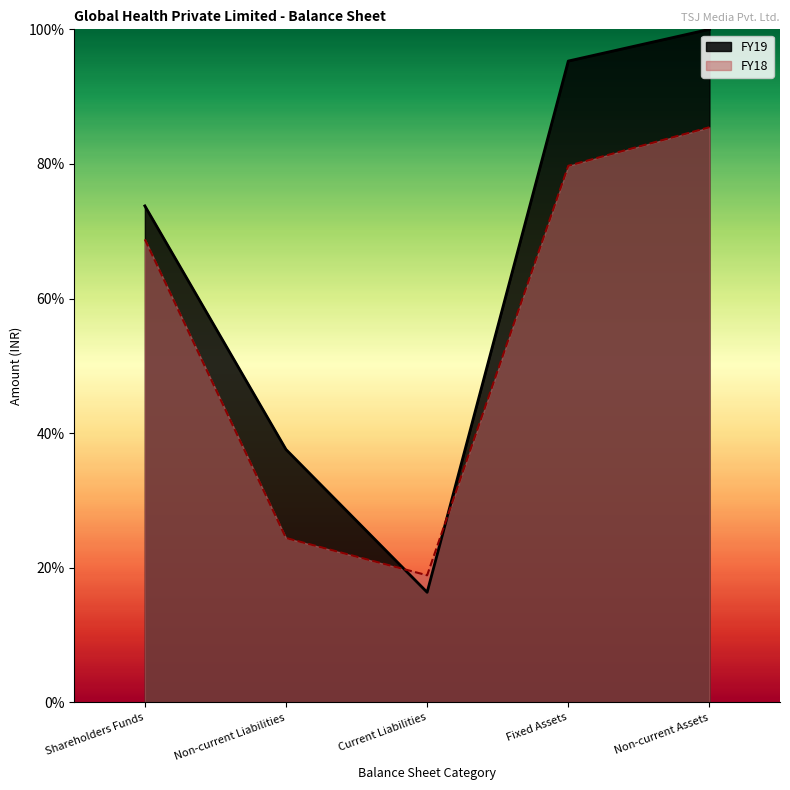

At which category is the sum across all series the highest?

Non-current Assets